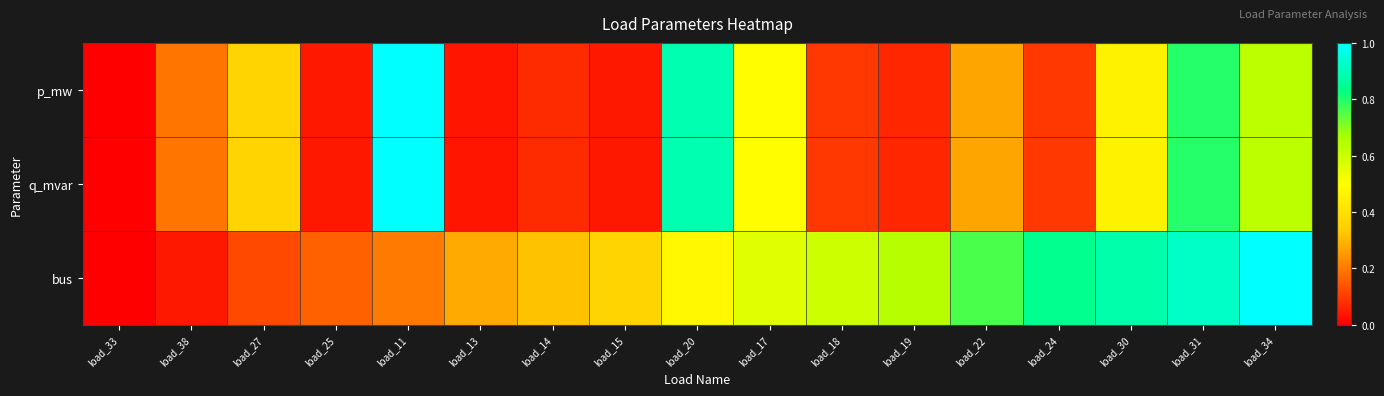

Which series has the widest spread of values?

p_mw